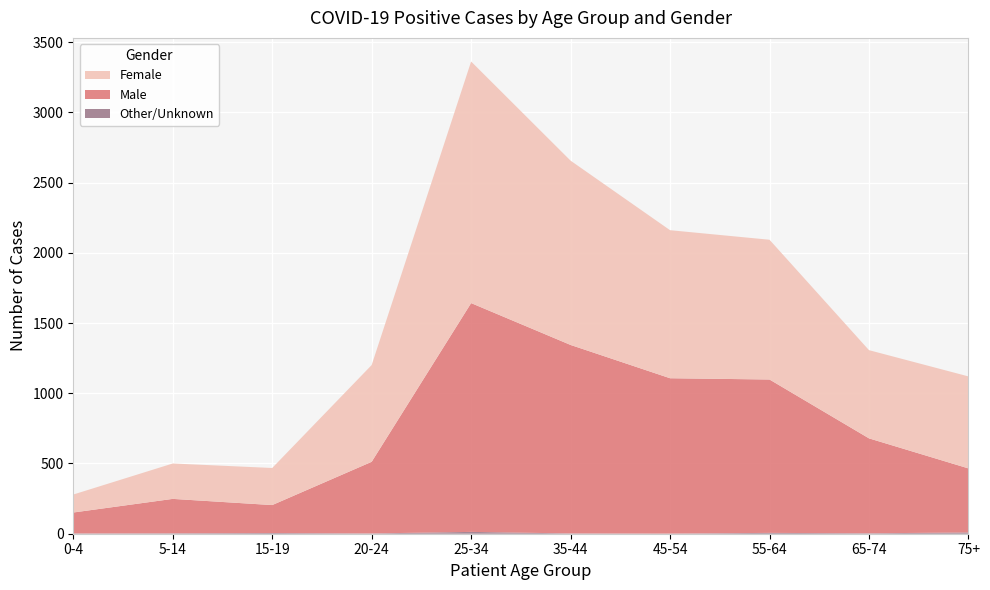

Reading right to left, extract all data points from this chart.

Female: 655	628	995	1054	1312	1720	689	264	252	128
Male: 456	676	1092	1106	1342	1629	510	199	245	149
Other/Unknown: 9	3	6	1	2	13	2	5	3	2